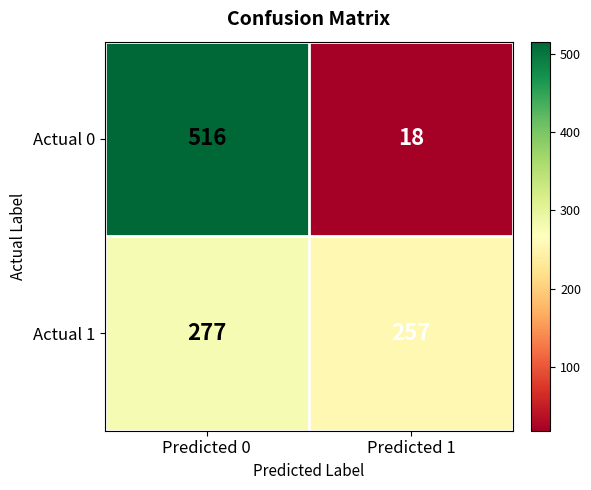

At how many categories does at least one series exceed 138?

2